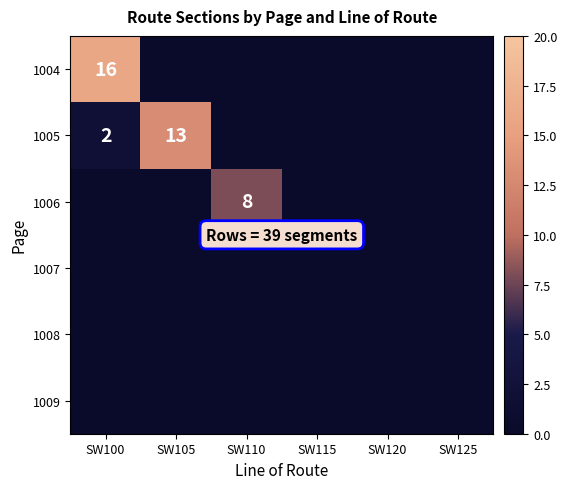

The value of 1004 at SW100 is 16. True or false?

True